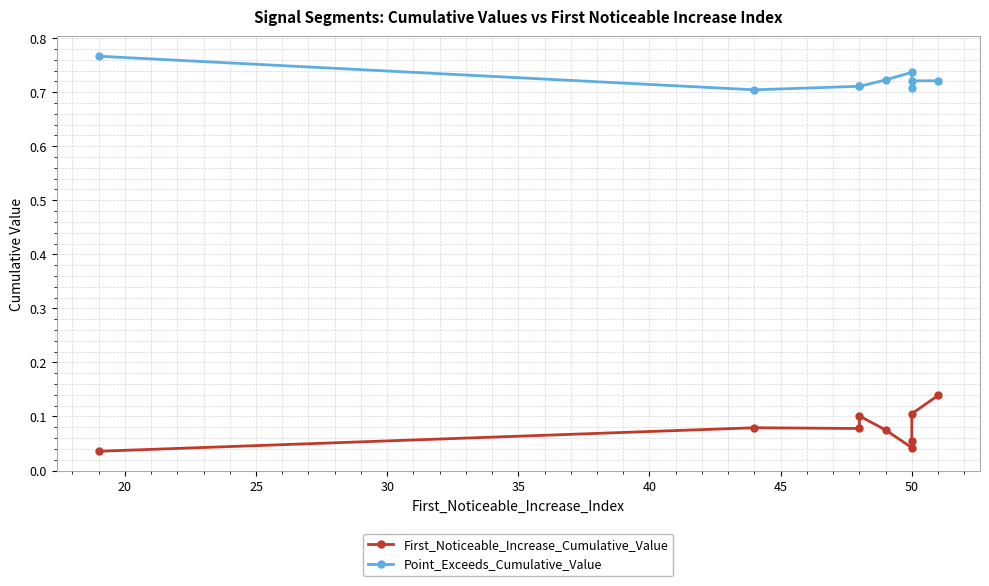

Count the number of data series in this chart.

2